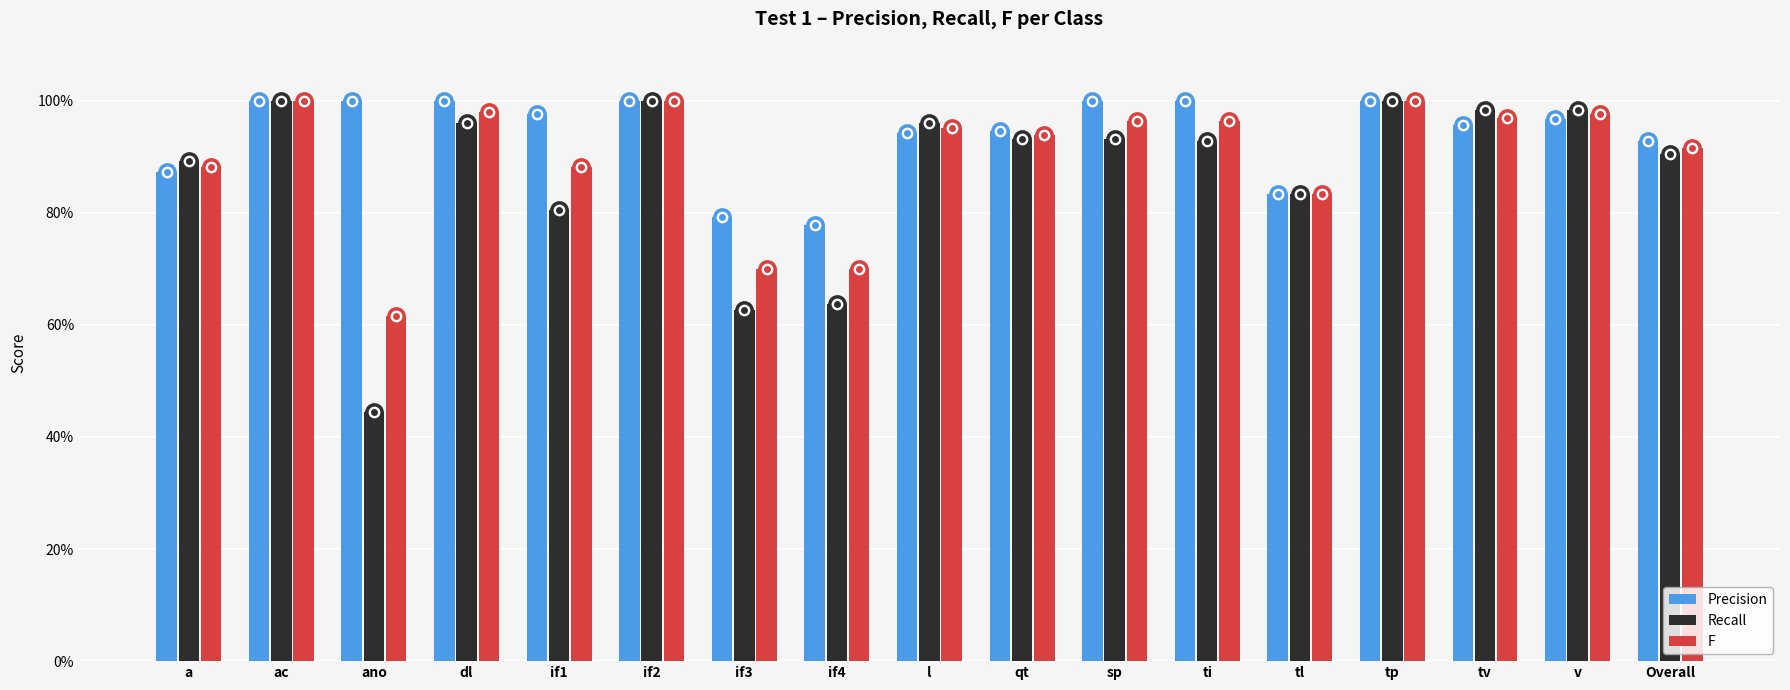

Read the Recall value at dl.

1.0